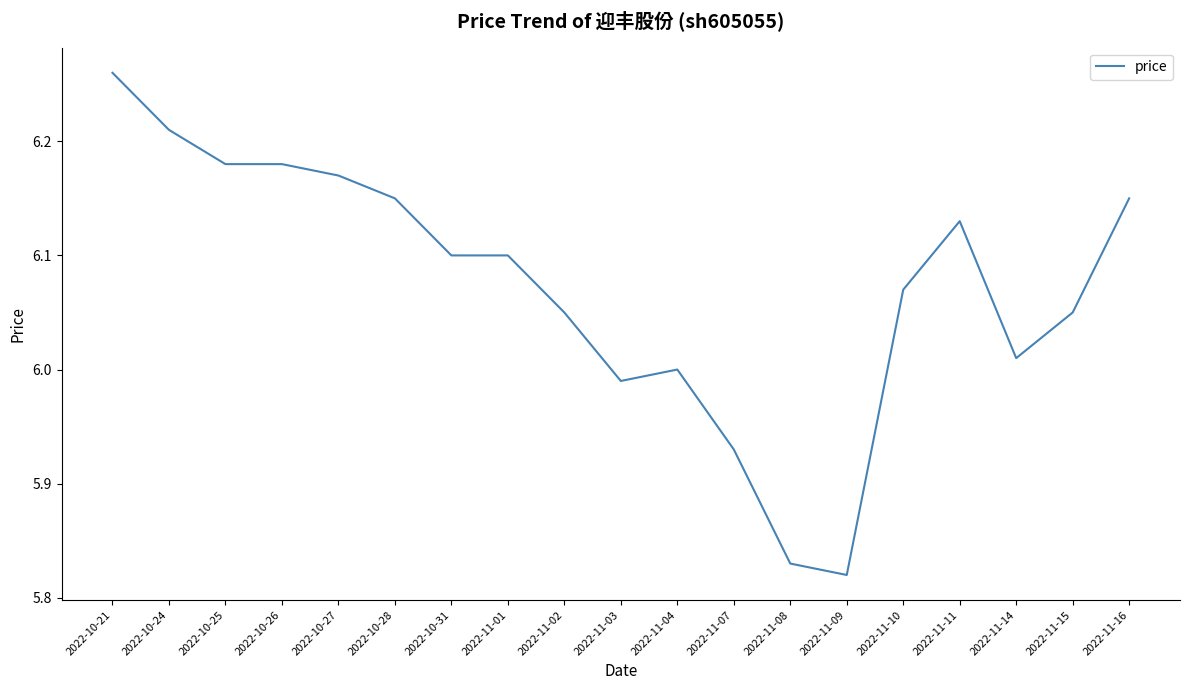

The chart shows a value of 1.8 at 2022-10-21. True or false?

False